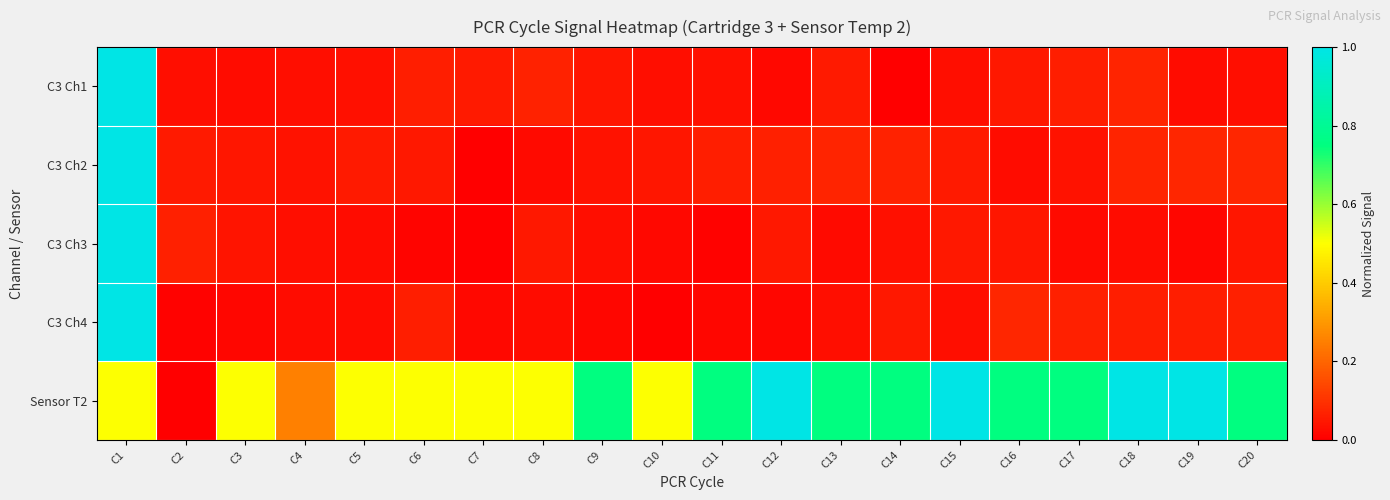

Which series has the largest total across all categories?

Sensor T2